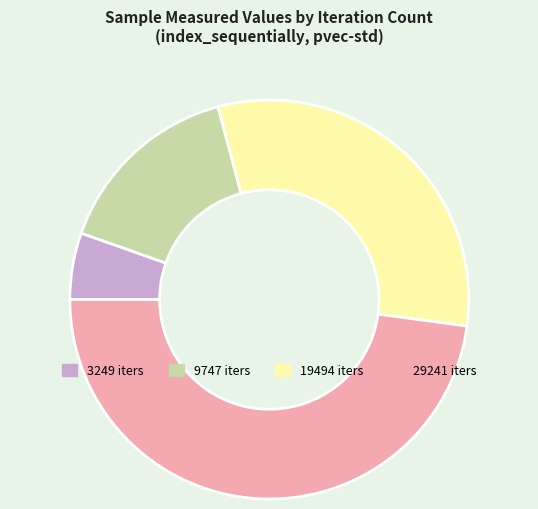

Is there a majority slice in this chart?

No